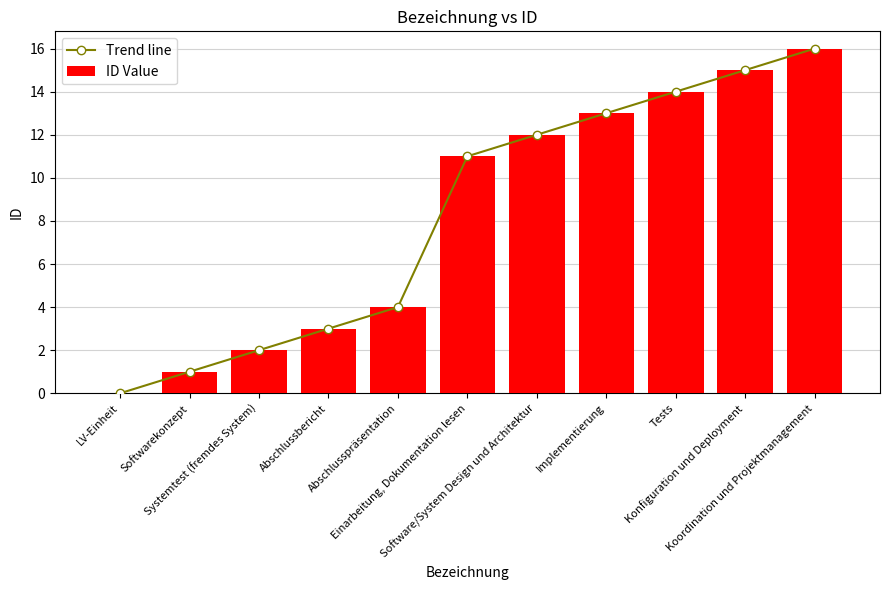

What is the sum of all Trend line values?

91